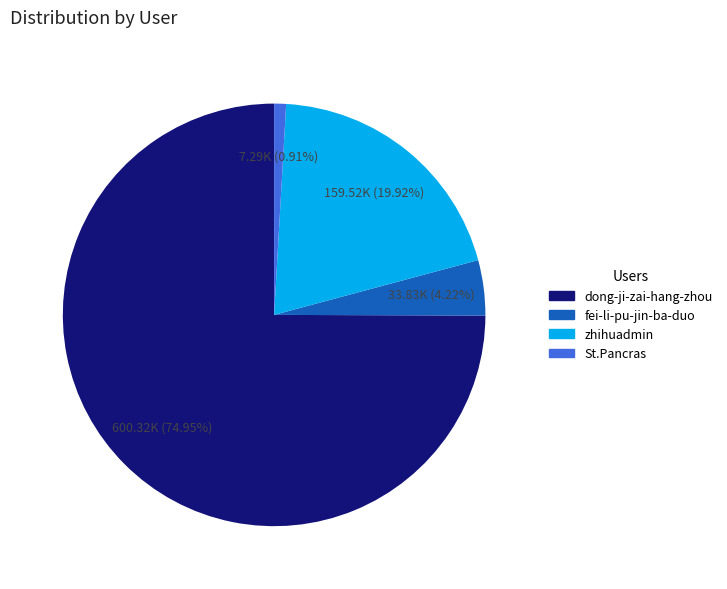

Approximately how many times larger is the value at zhihuadmin compared to dong-ji-zai-hang-zhou?

0.3